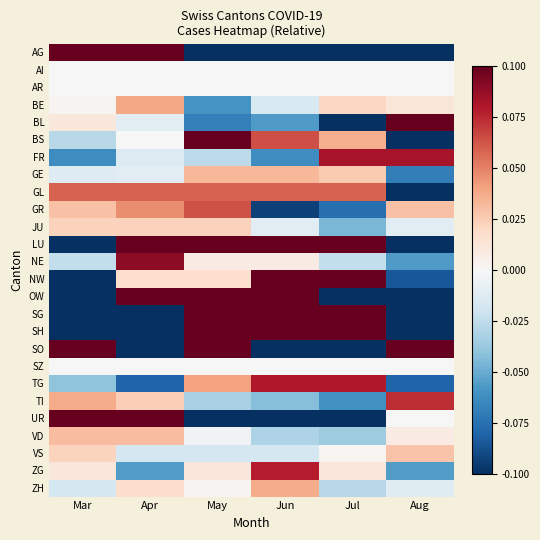

At how many categories does at least one series exceed 1?

1